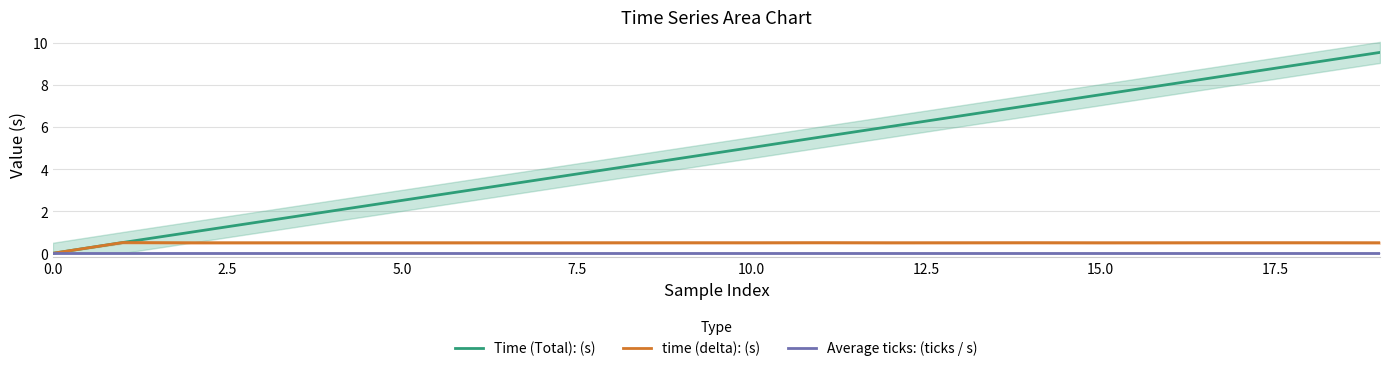

Which series has the largest range (max minus min)?

Time (Total): (s)